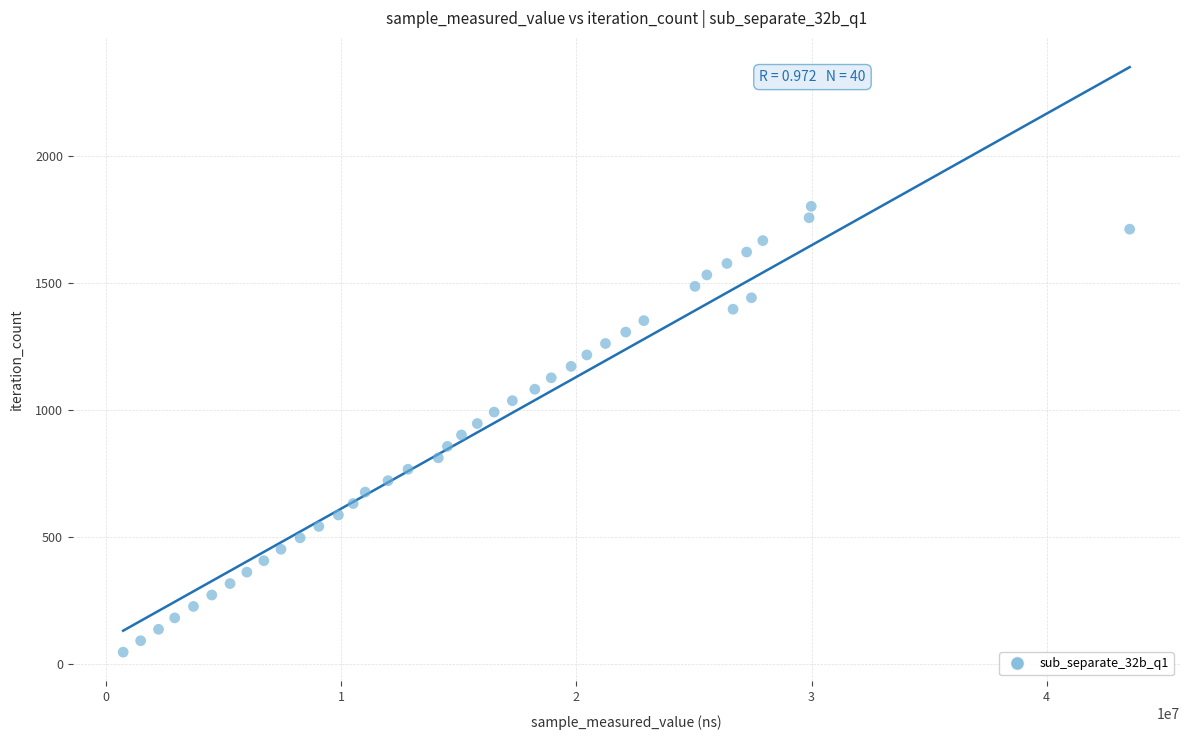

What is the range of Y values (max minus min)?

1755